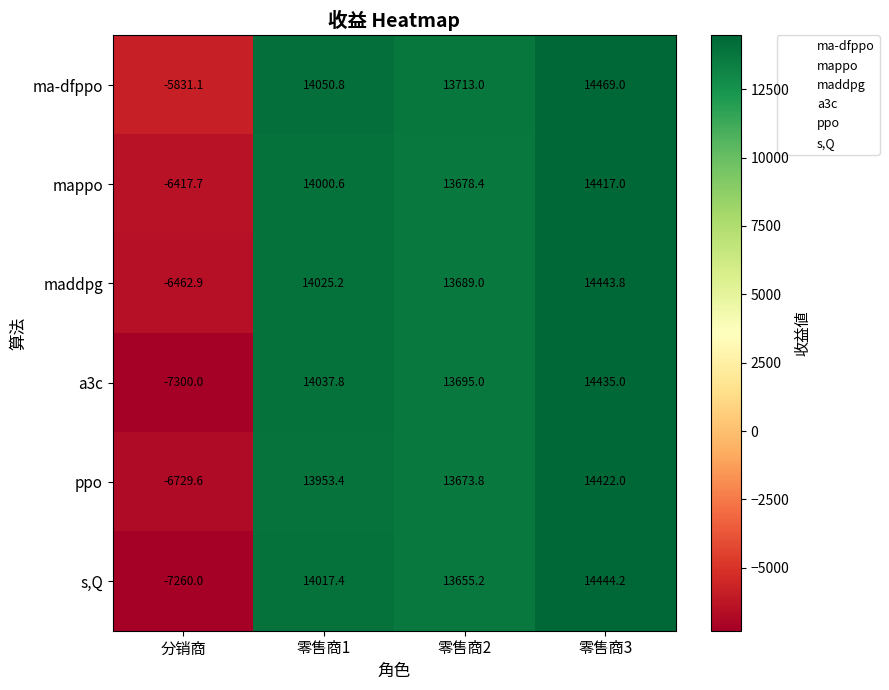

Rank the series at 分销商 from lowest to highest value.

a3c, s,Q, ppo, maddpg, mappo, ma-dfppo